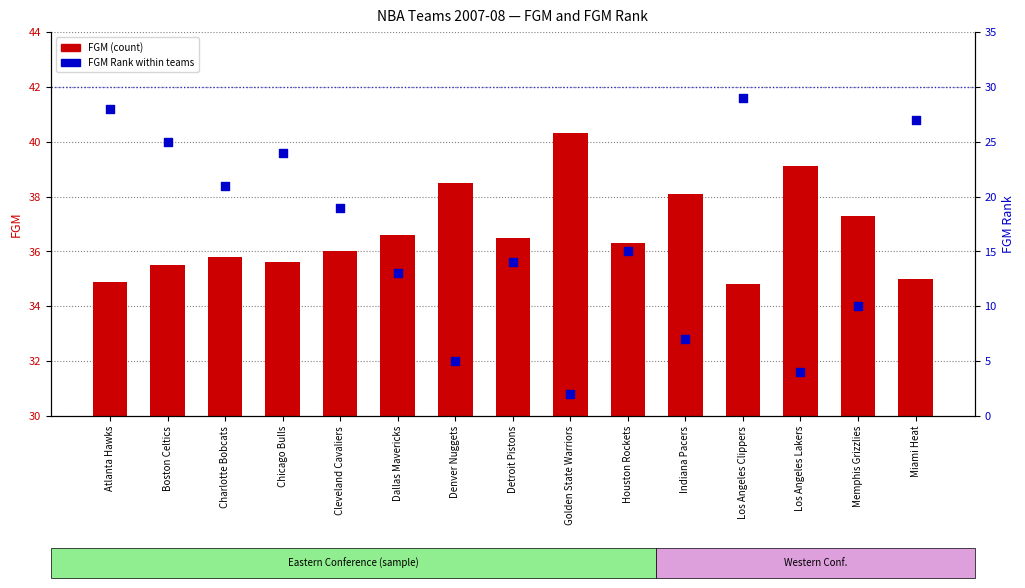

At which category is the sum across all series the highest?

Los Angeles Clippers